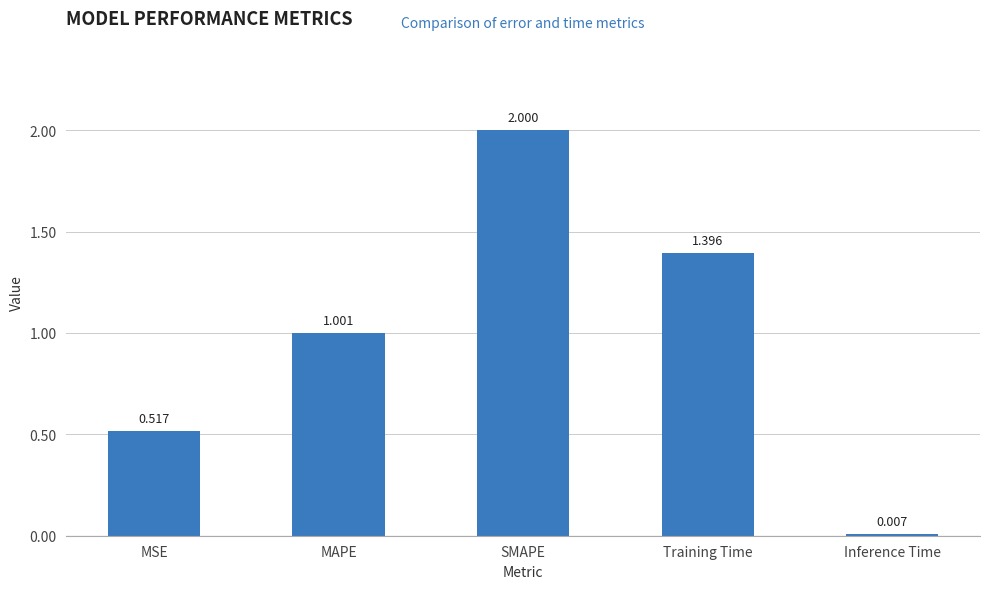

How many values are below 1?

2